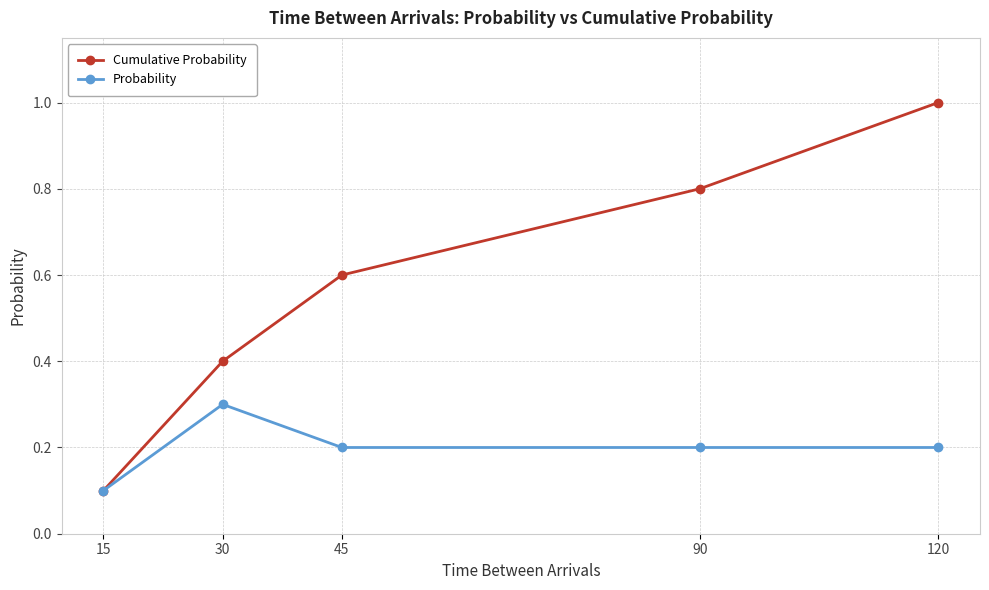

At which label does Cumulative Probability reach its peak?

120